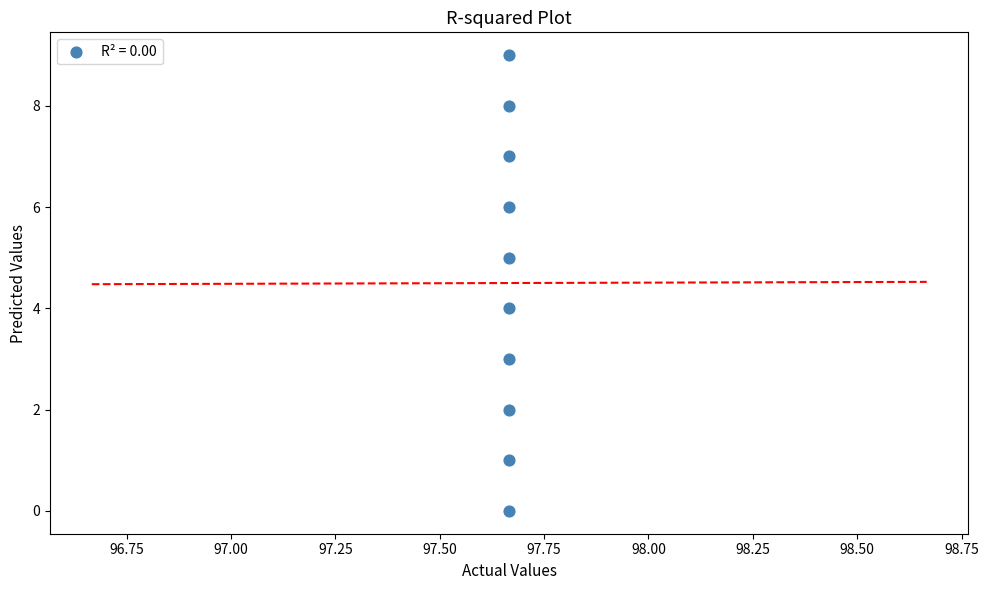

Count the number of points in this scatter plot.

10